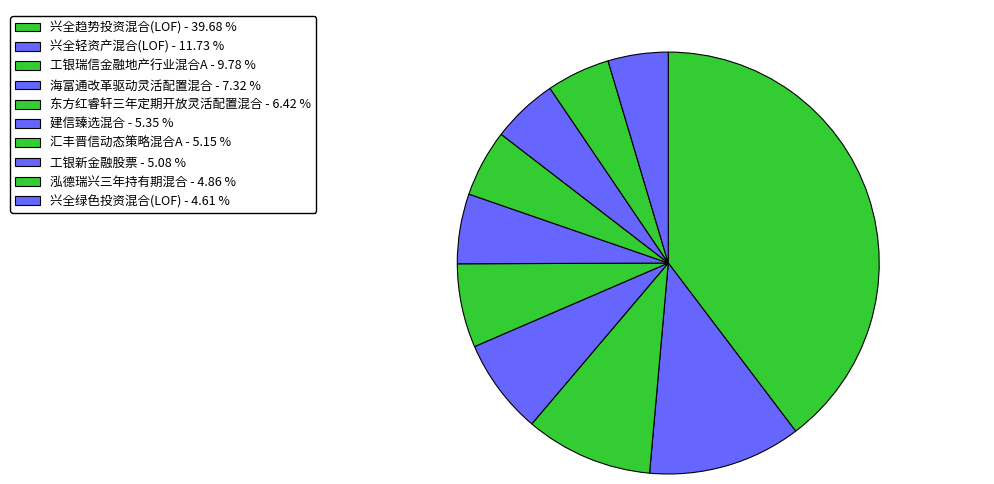

To the nearest percent, what is the combined percentage of 东方红睿轩三年定期开放灵活配置混合 and 工银新金融股票?

12%